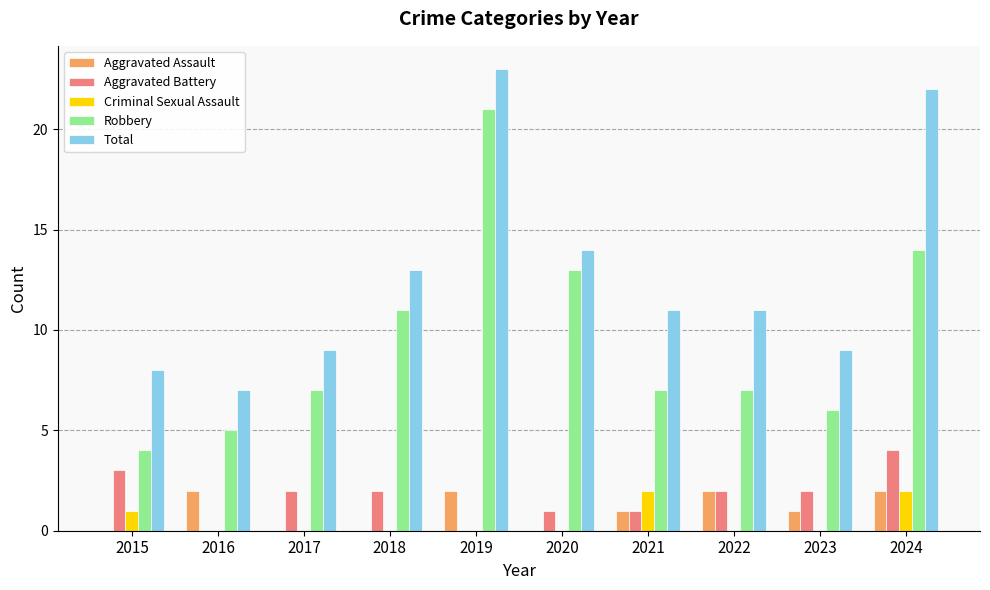

What is the sum of all Criminal Sexual Assault values?

5